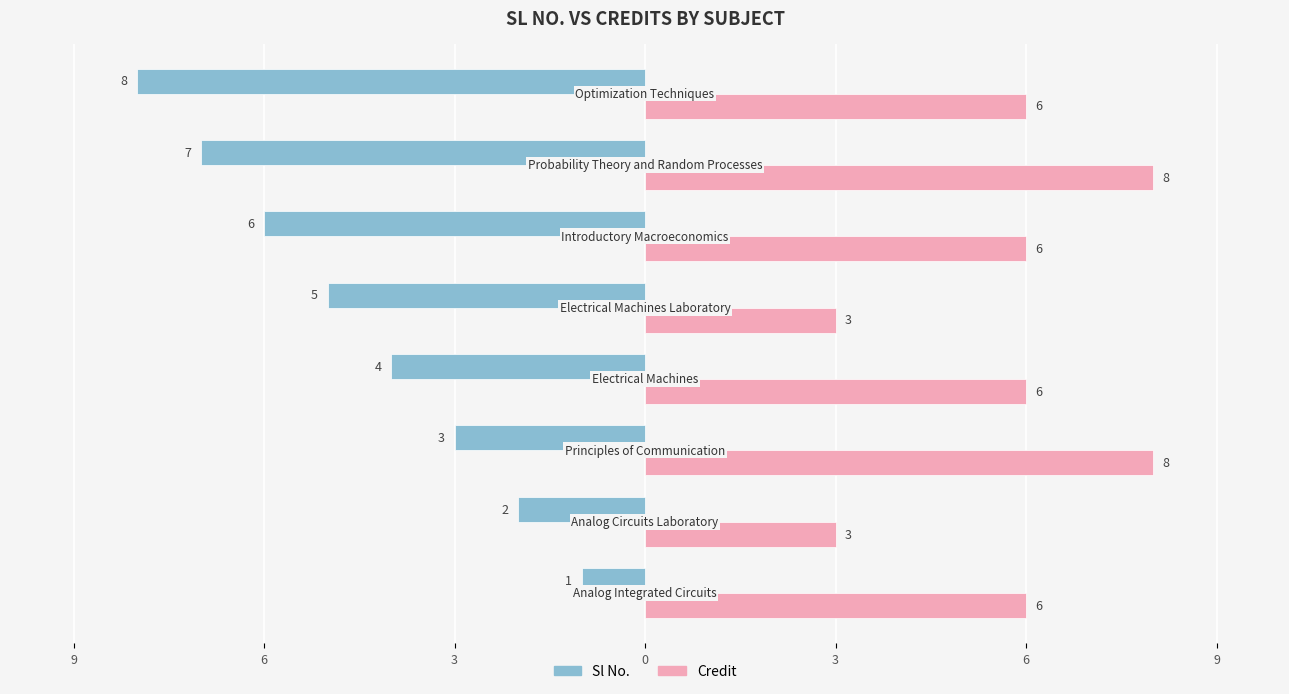

What are all the series names shown in the legend?

Sl No., Credit